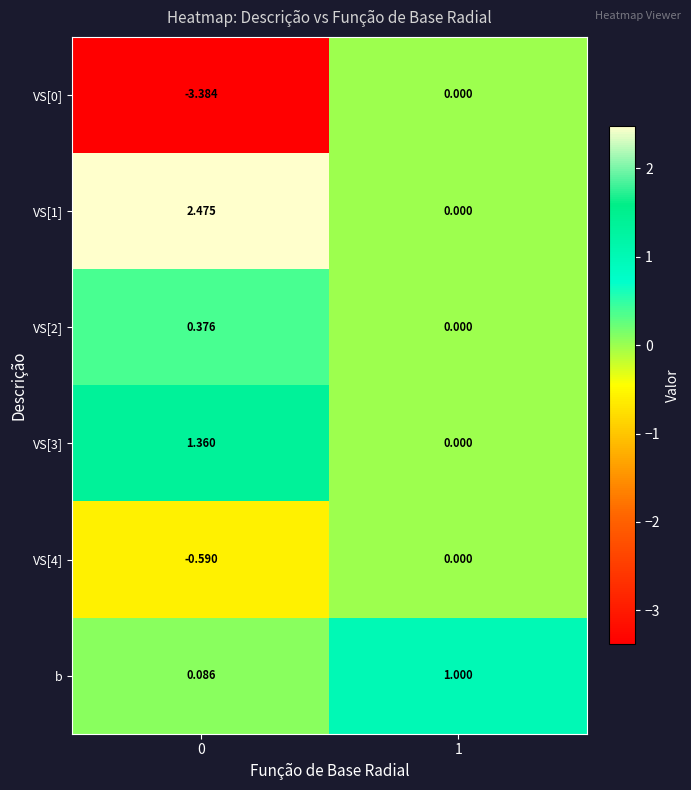

Is the value of VS[2] at 0 greater than the value of b at 1?

No